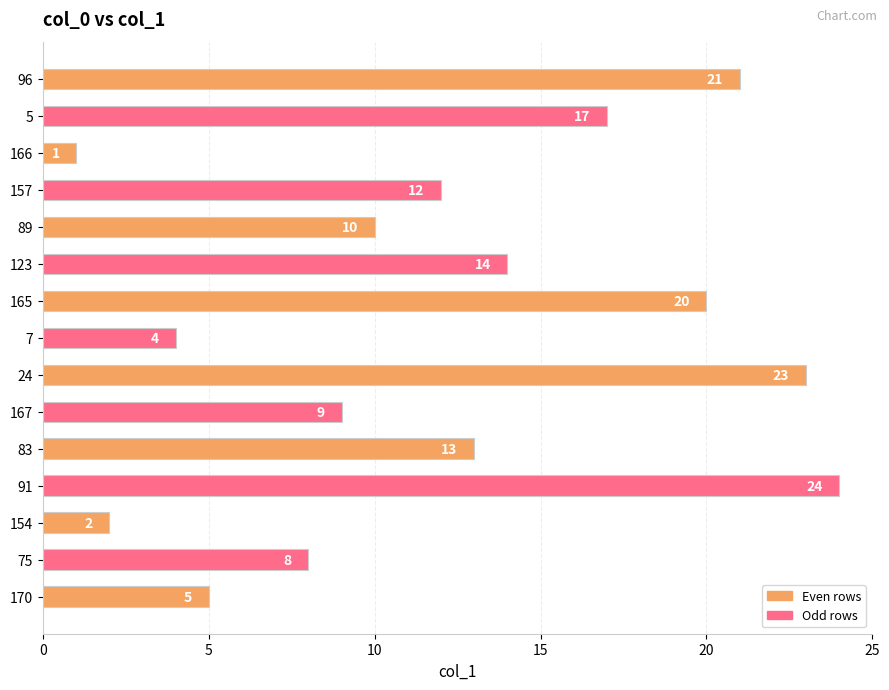

Where is the data nearest to the value 12?

157